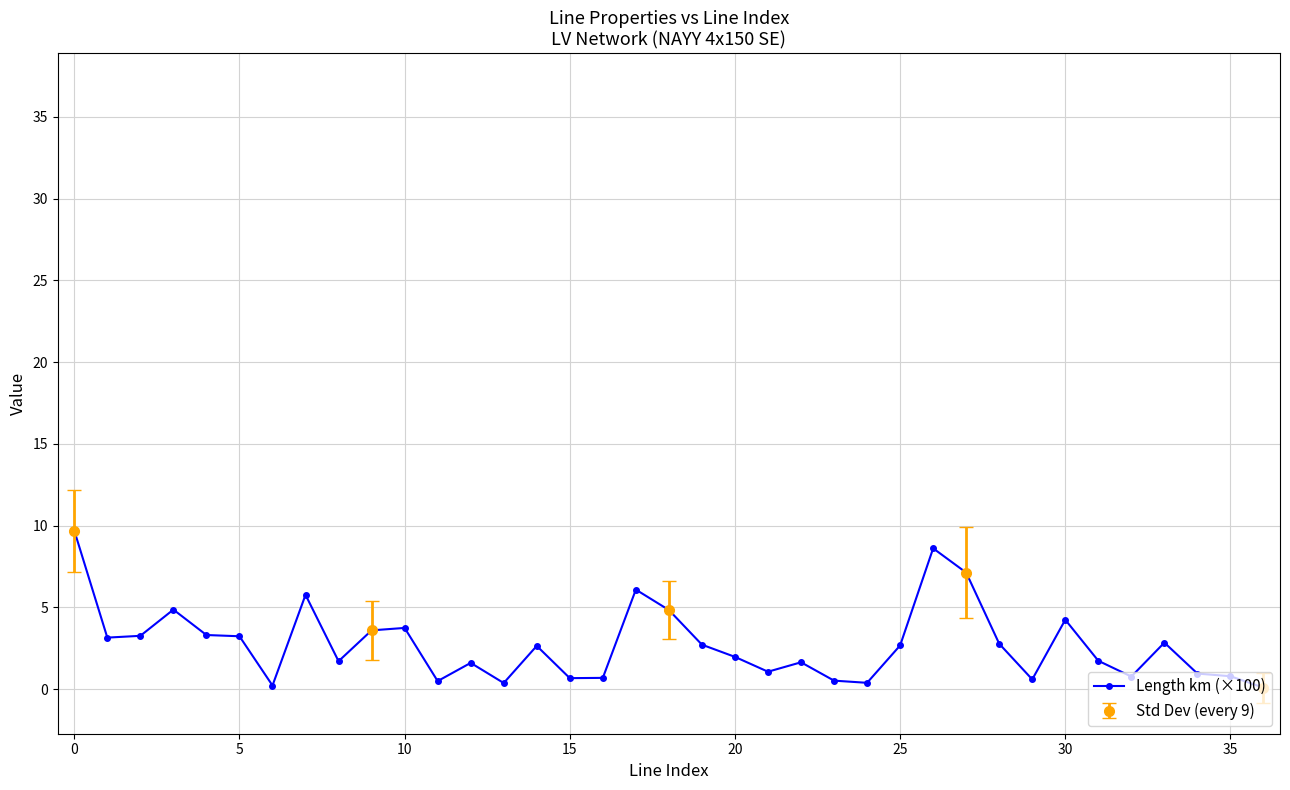

What is the sum of all values?

101.6